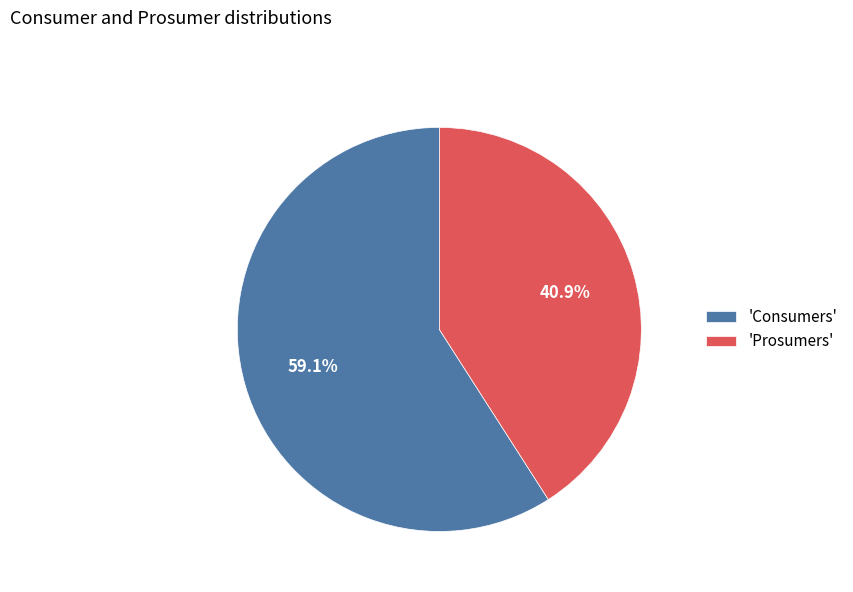

Which slice is the smallest?

'Prosumers'